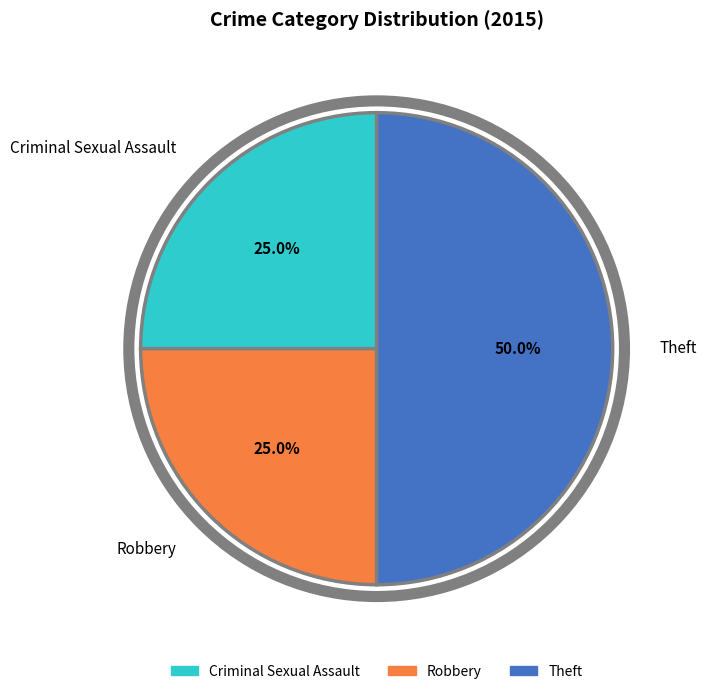

To the nearest percent, what is the difference between the largest and smallest slice percentages?

25%